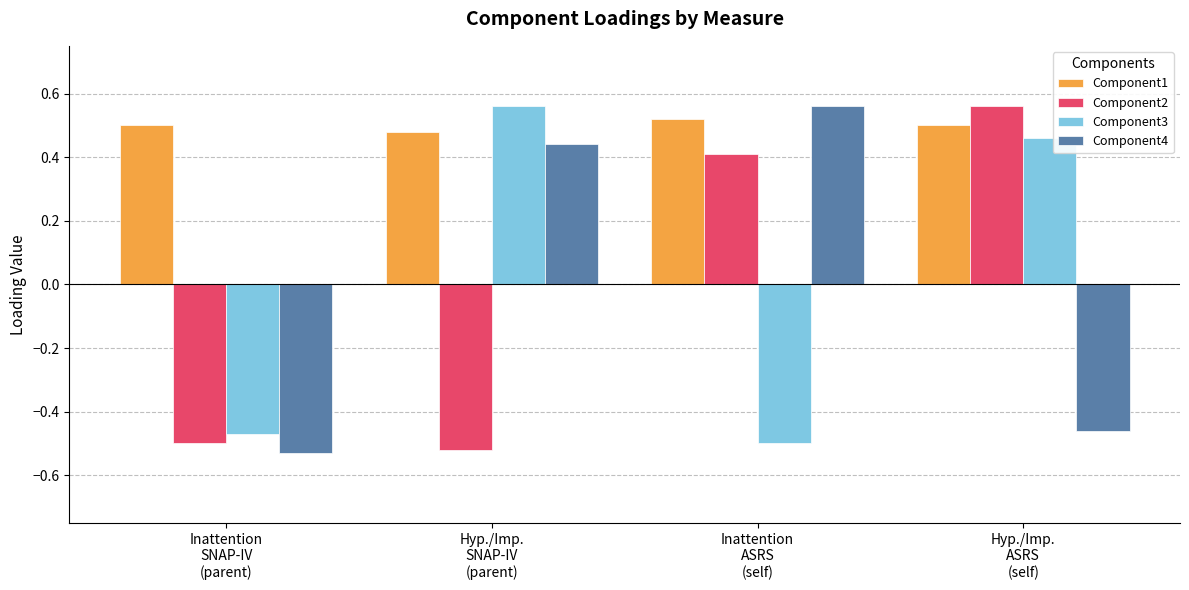

At which label does Component1 reach its minimum?

Hyp./Imp.
SNAP-IV
(parent)